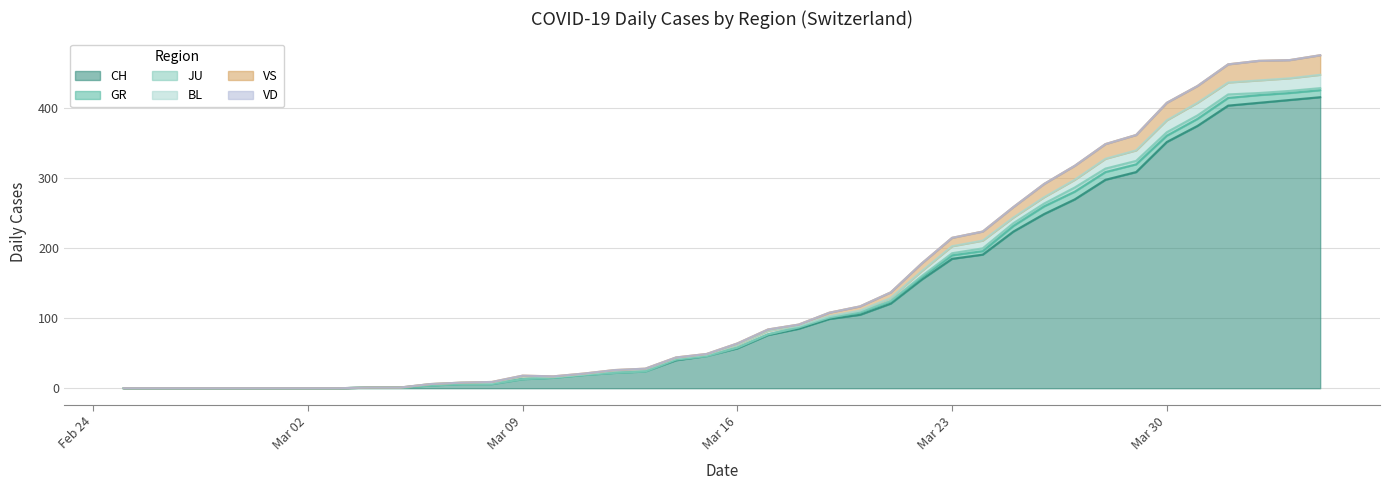

Between 37 and 21, which is larger?

37